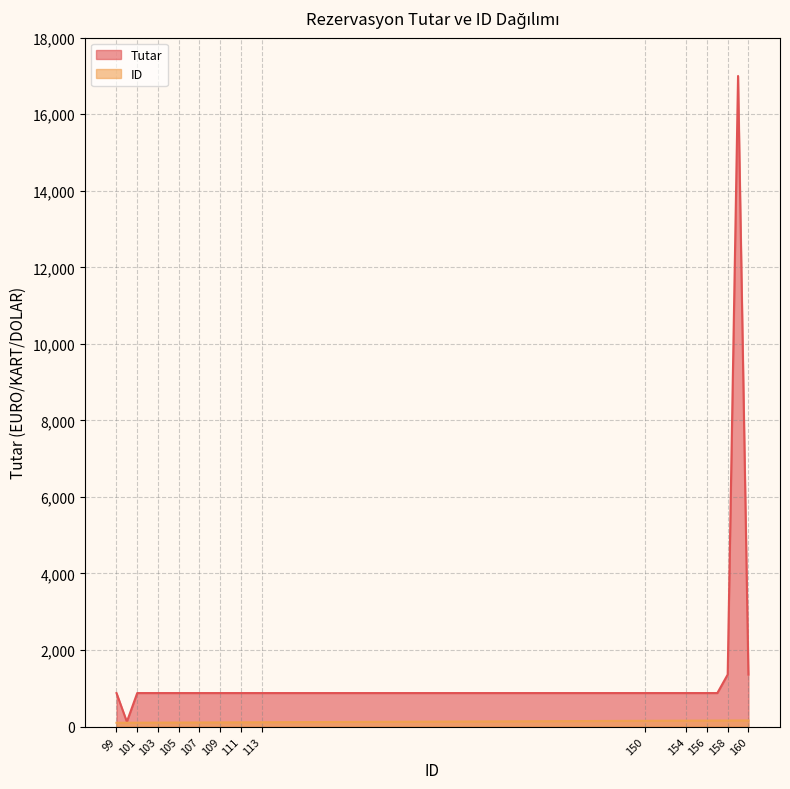

List the series in order of their peak value, lowest first.

ID, Tutar